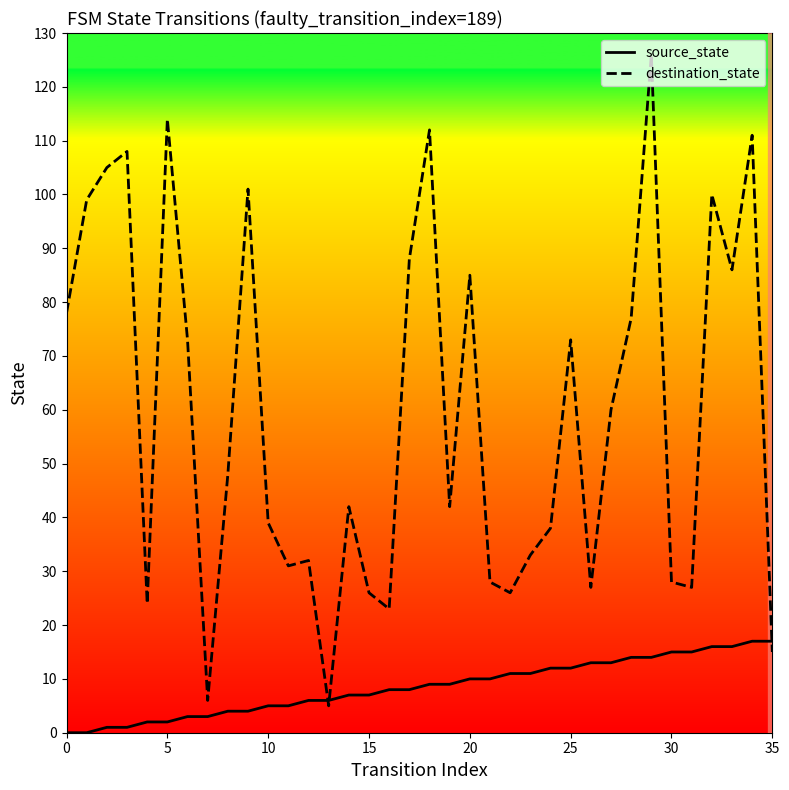

How many values in the destination_state series are below 48?

18